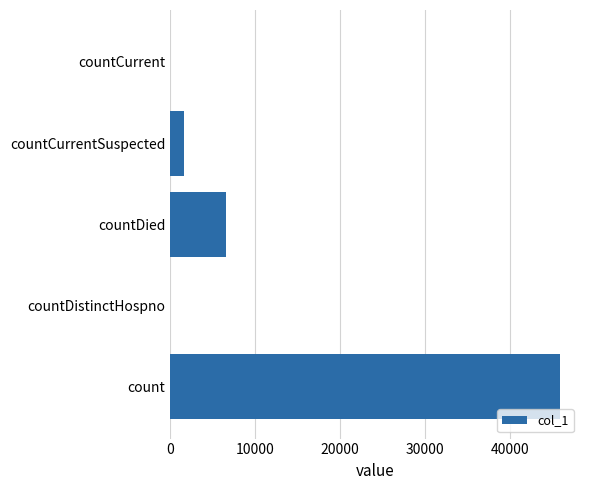

What is the sum of all values?

54170